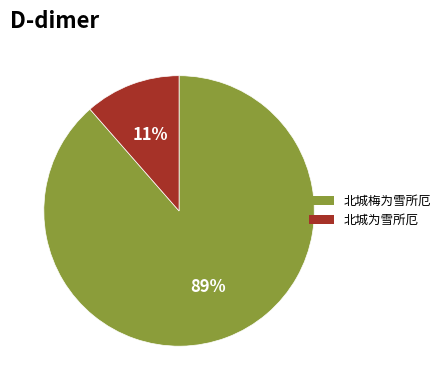

To the nearest percent, what percentage of the pie is 北城梅为雪所厄?

89%